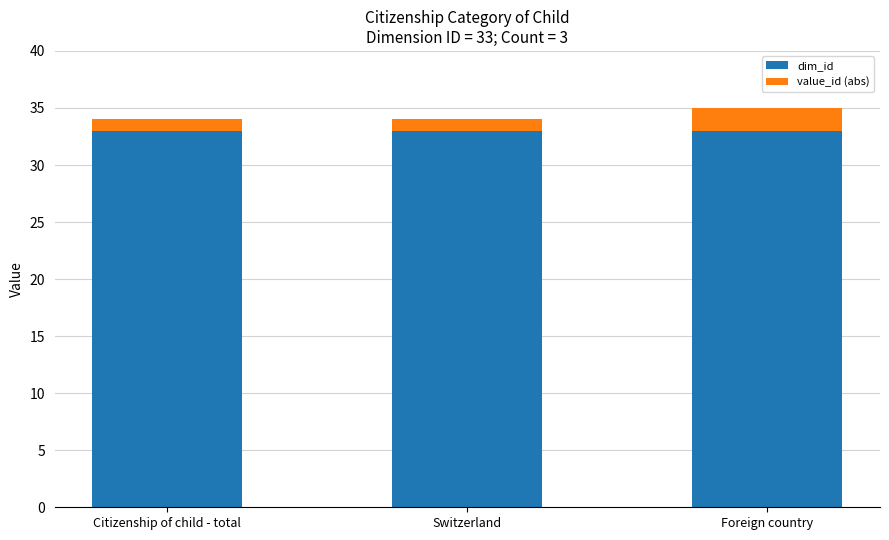

What is the minimum value for dim_id?

33